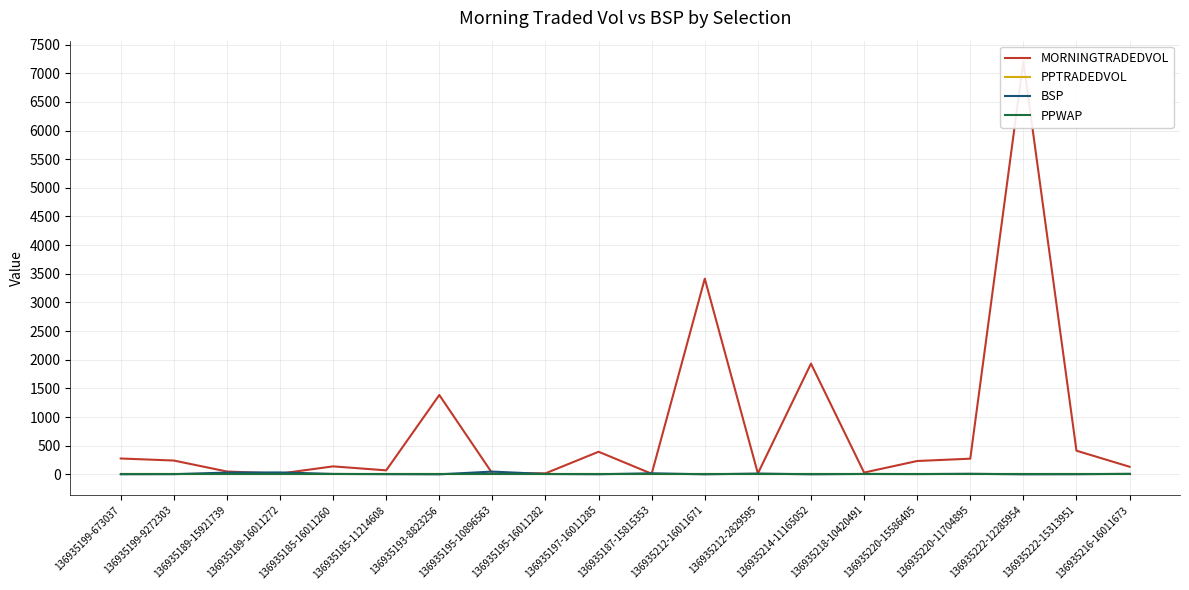

What is the difference between the highest and lowest values at 136935220-15586405?

233.8